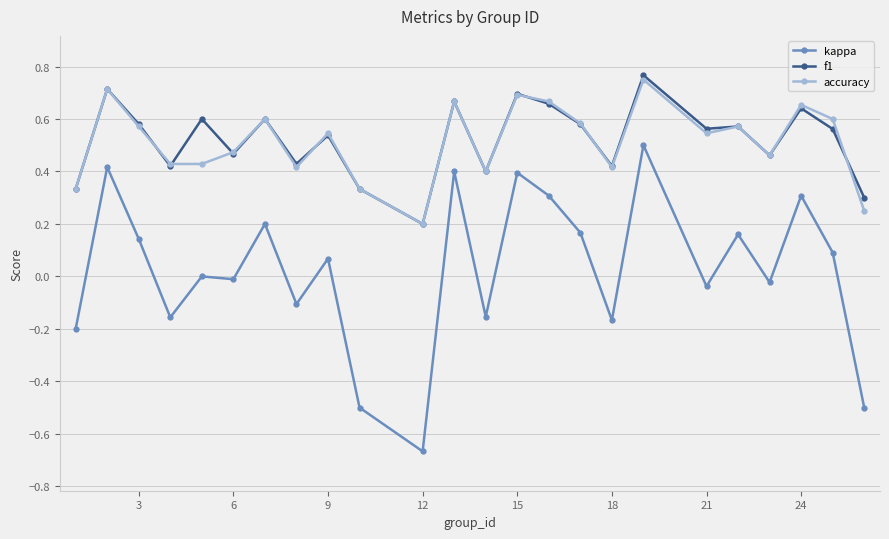

At how many categories does at least one series exceed 0?

24